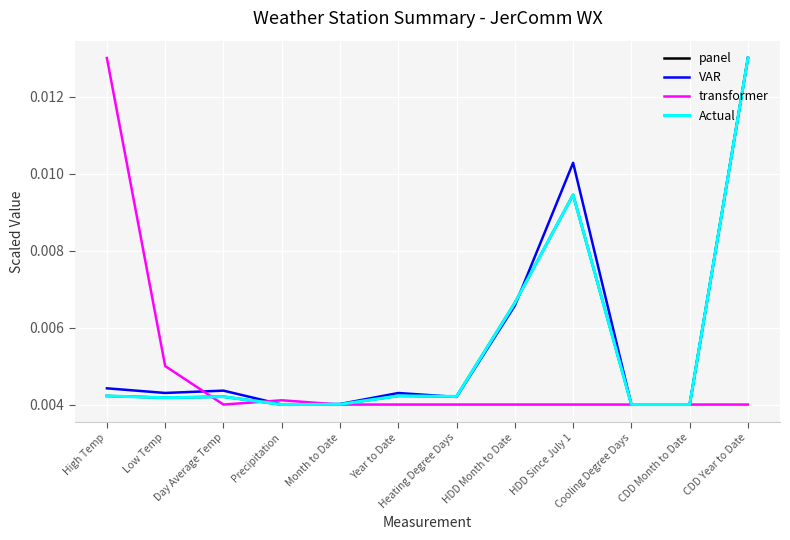

What is the sum of all Actual values?

0.1